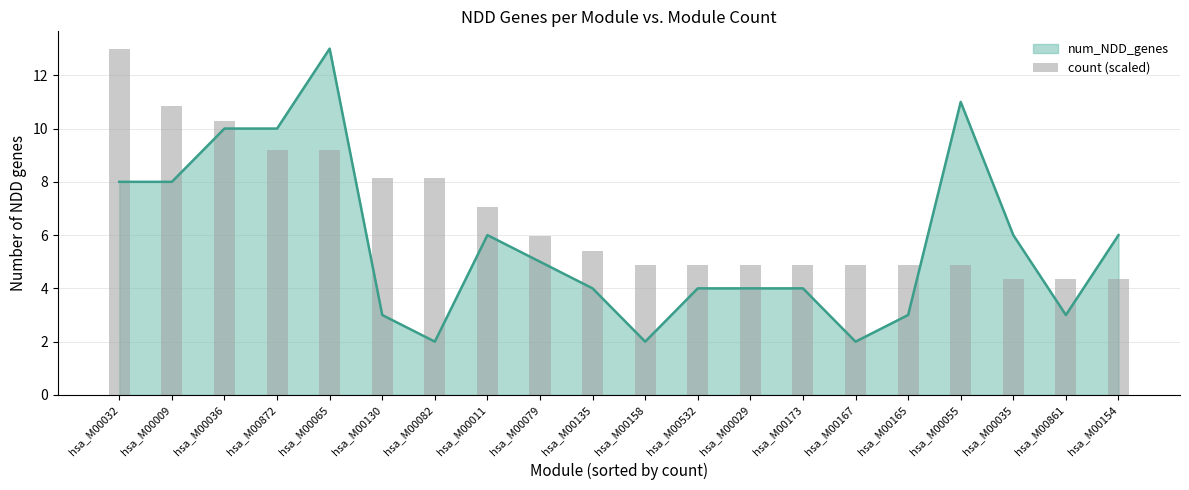

Is it true that the value at hsa_M00079 is 6.0?

True